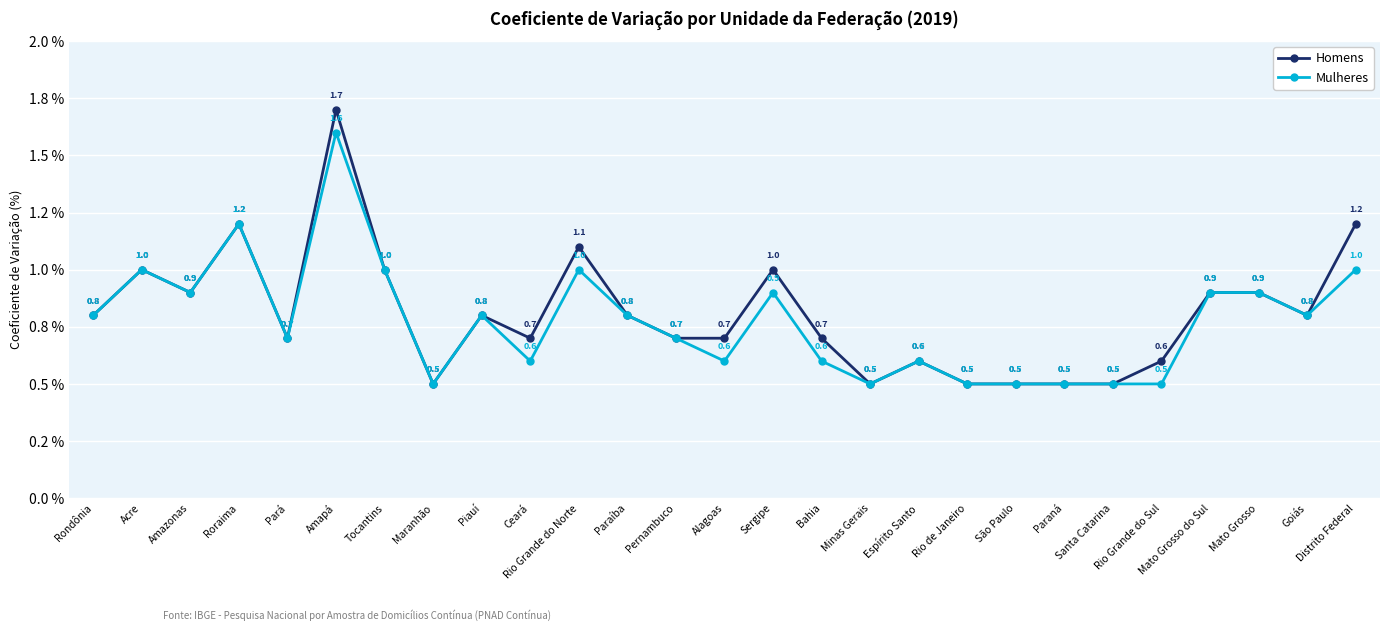

Reading left to right, list all the values displayed in this chart.

Homens: Rondônia=0.8	Acre=1.0	Amazonas=0.9	Roraima=1.2	Pará=0.7	Amapá=1.7	Tocantins=1.0	Maranhão=0.5	Piauí=0.8	Ceará=0.7	Rio Grande do Norte=1.1	Paraíba=0.8	Pernambuco=0.7	Alagoas=0.7	Sergipe=1.0	Bahia=0.7	Minas Gerais=0.5	Espírito Santo=0.6	Rio de Janeiro=0.5	São Paulo=0.5	Paraná=0.5	Santa Catarina=0.5	Rio Grande do Sul=0.6	Mato Grosso do Sul=0.9	Mato Grosso=0.9	Goiás=0.8	Distrito Federal=1.2
Mulheres: Rondônia=0.8	Acre=1.0	Amazonas=0.9	Roraima=1.2	Pará=0.7	Amapá=1.6	Tocantins=1.0	Maranhão=0.5	Piauí=0.8	Ceará=0.6	Rio Grande do Norte=1.0	Paraíba=0.8	Pernambuco=0.7	Alagoas=0.6	Sergipe=0.9	Bahia=0.6	Minas Gerais=0.5	Espírito Santo=0.6	Rio de Janeiro=0.5	São Paulo=0.5	Paraná=0.5	Santa Catarina=0.5	Rio Grande do Sul=0.5	Mato Grosso do Sul=0.9	Mato Grosso=0.9	Goiás=0.8	Distrito Federal=1.0